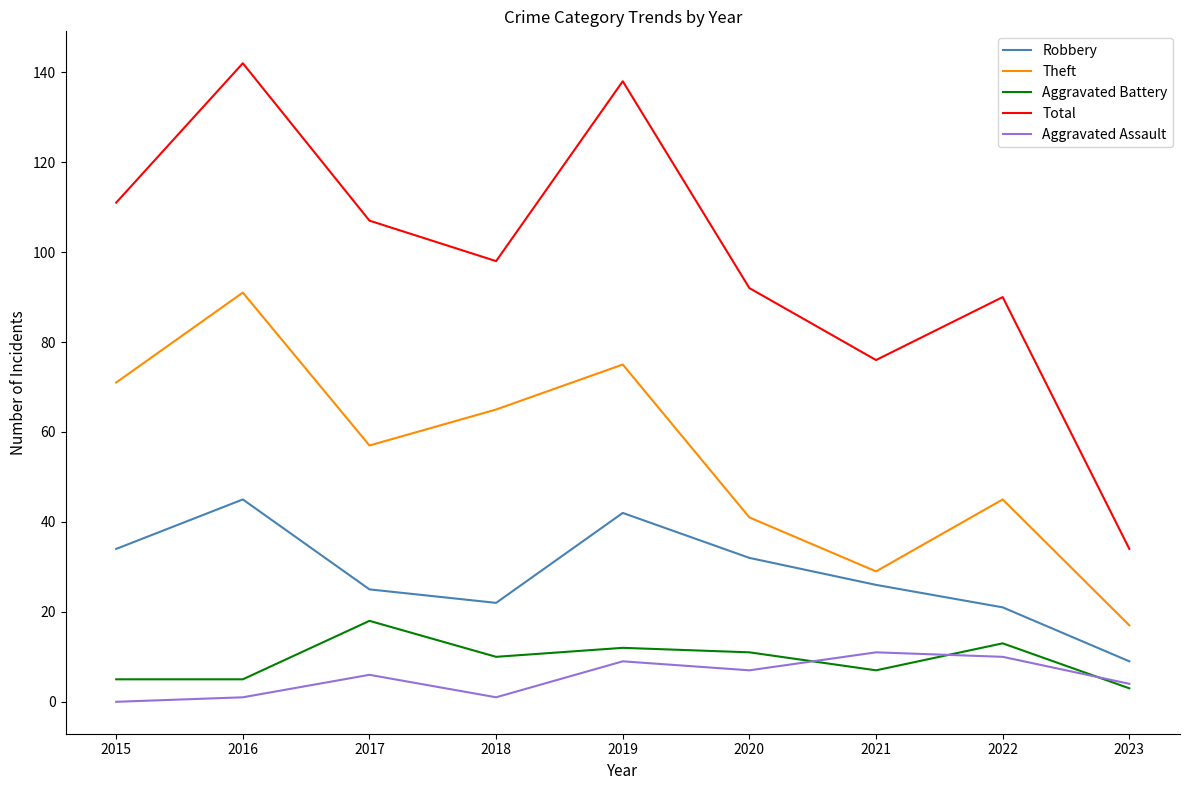

Reading left to right, transcribe all the data shown in this chart.

Robbery: 34	45	25	22	42	32	26	21	9
Theft: 71	91	57	65	75	41	29	45	17
Aggravated Battery: 5	5	18	10	12	11	7	13	3
Total: 111	142	107	98	138	92	76	90	34
Aggravated Assault: 0	1	6	1	9	7	11	10	4